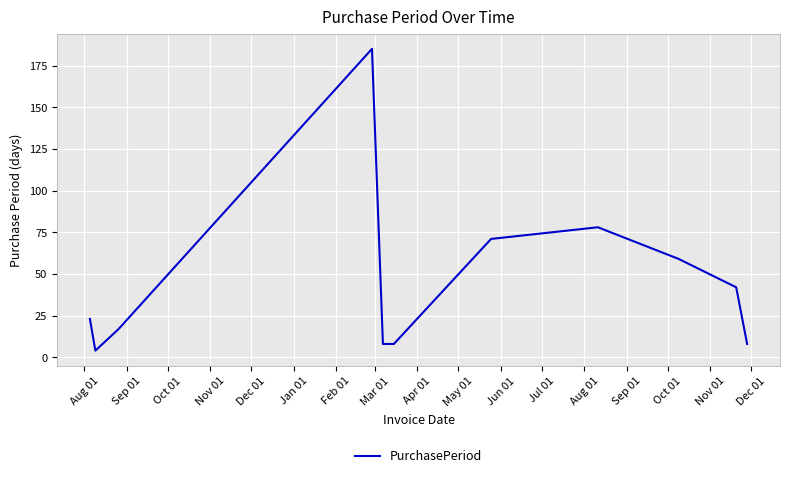

What is the difference between the maximum and second lowest values?

177